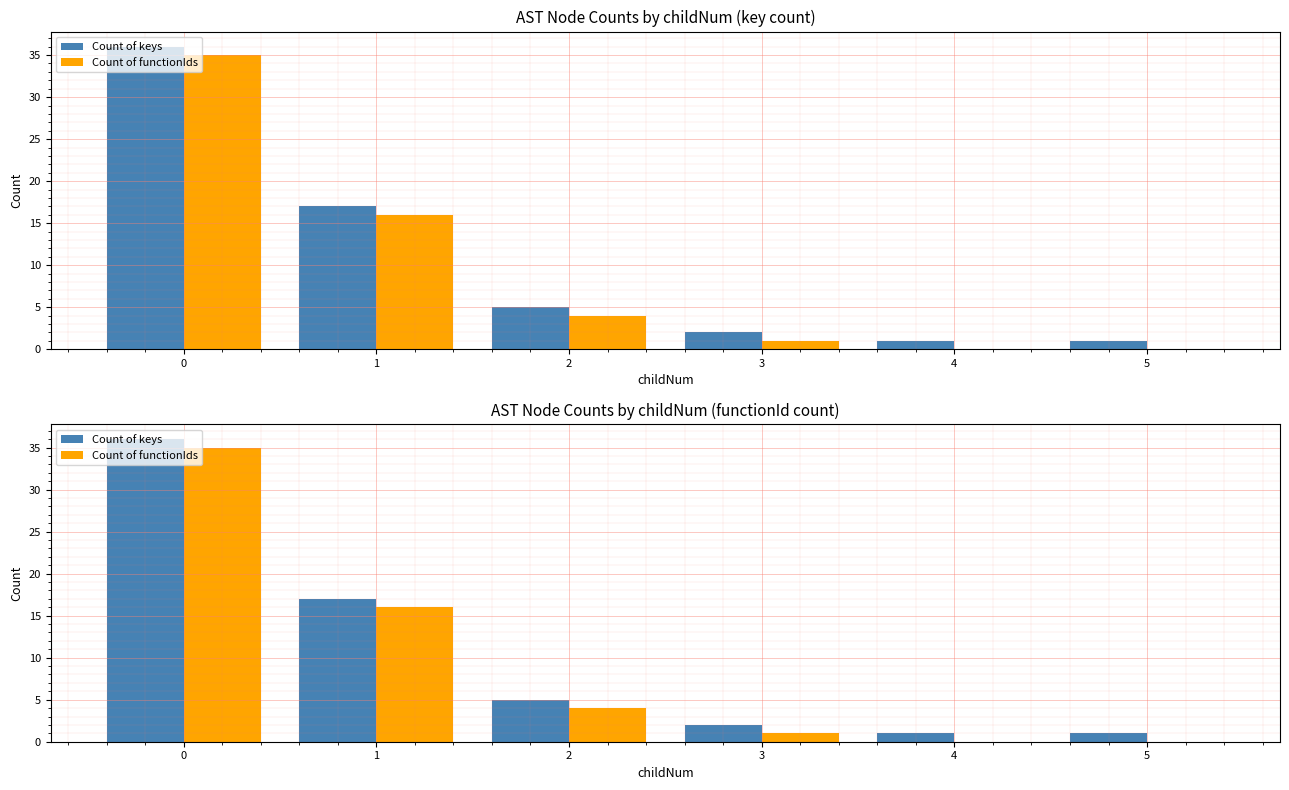

What is the sum of all Count of functionIds values?

56